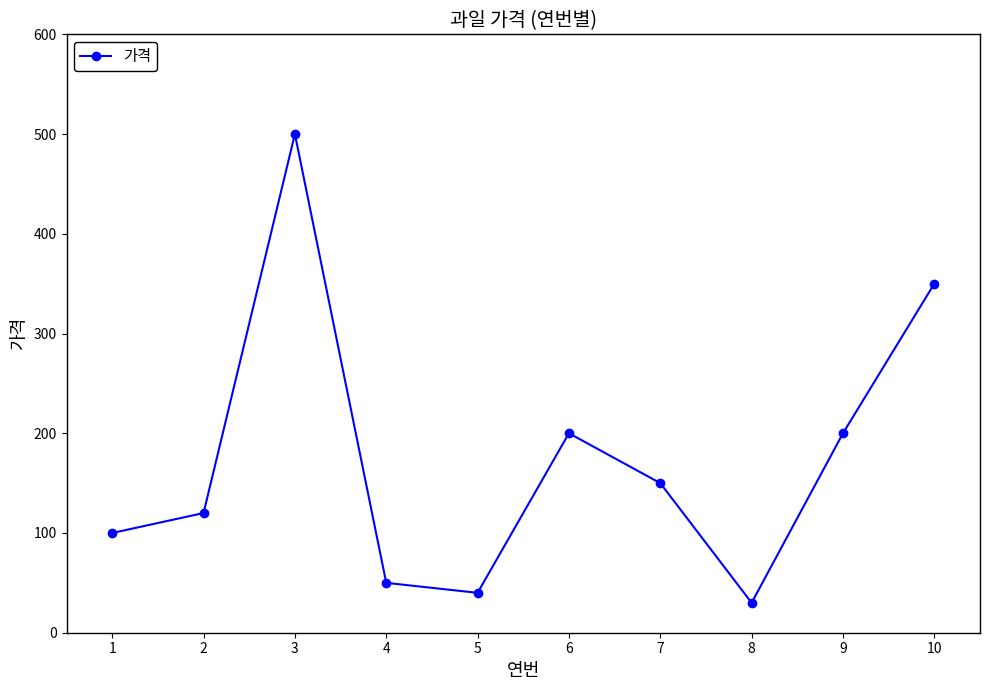

What is the difference between the values at 8 and 1?

70